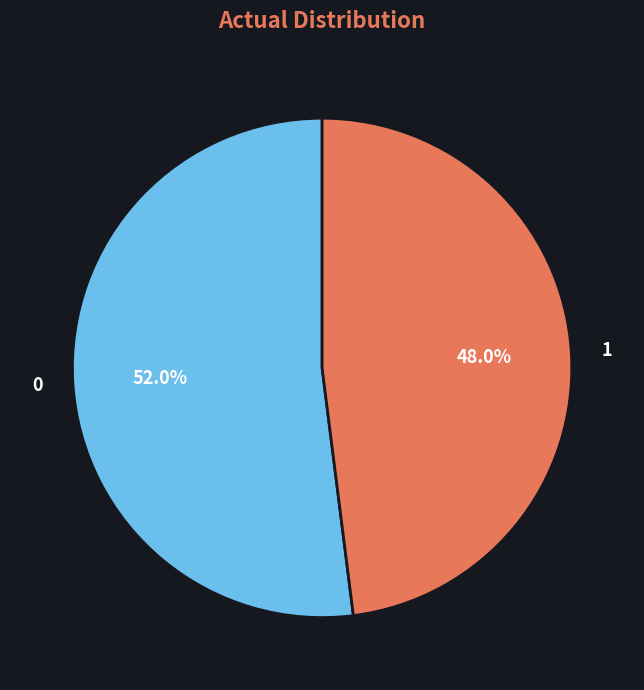

What portion of the pie excludes 0?

48.0%